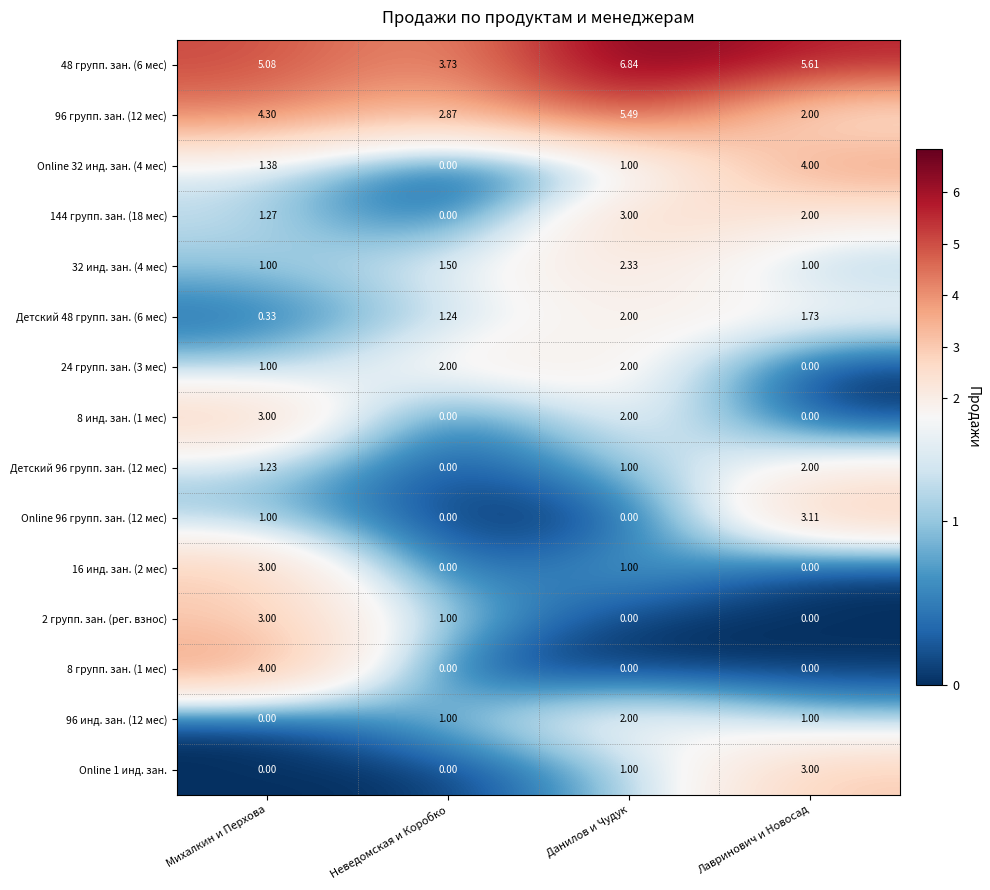

Where does the Online 32 инд. зан. (4 мес) series first go above 1?

Михалкин и Перхова